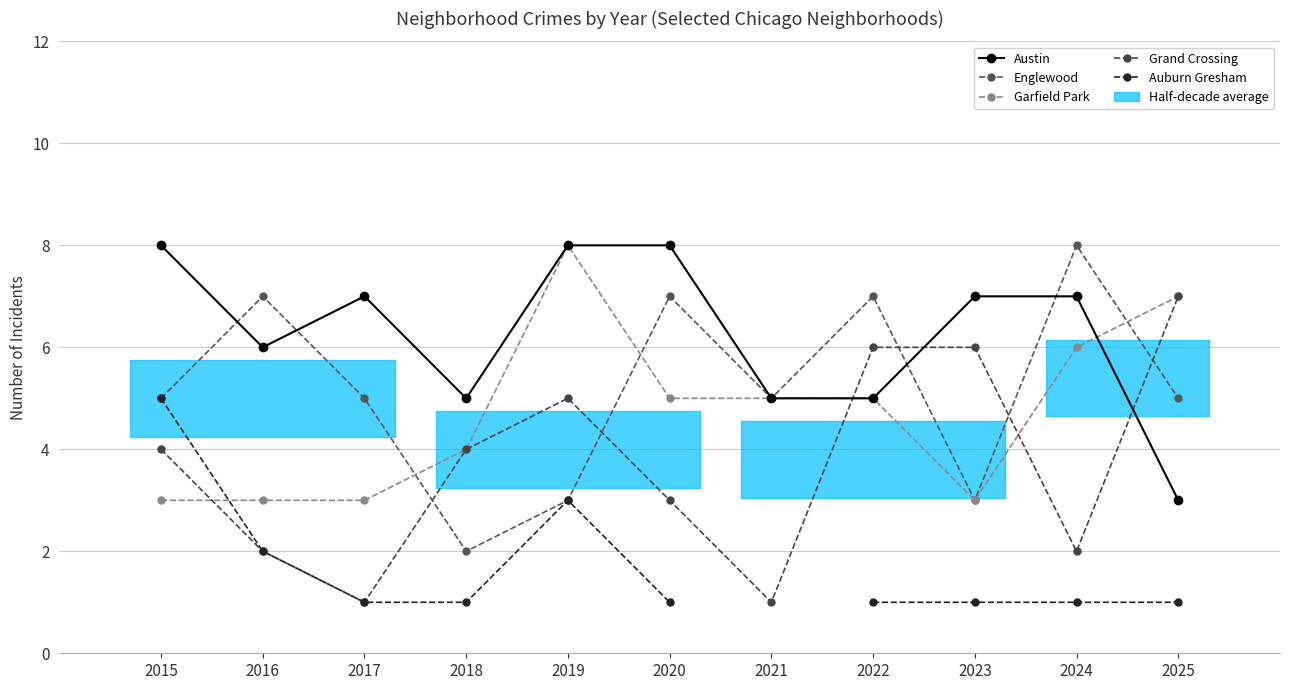

Between 2018 and 2023, which is larger?

2023